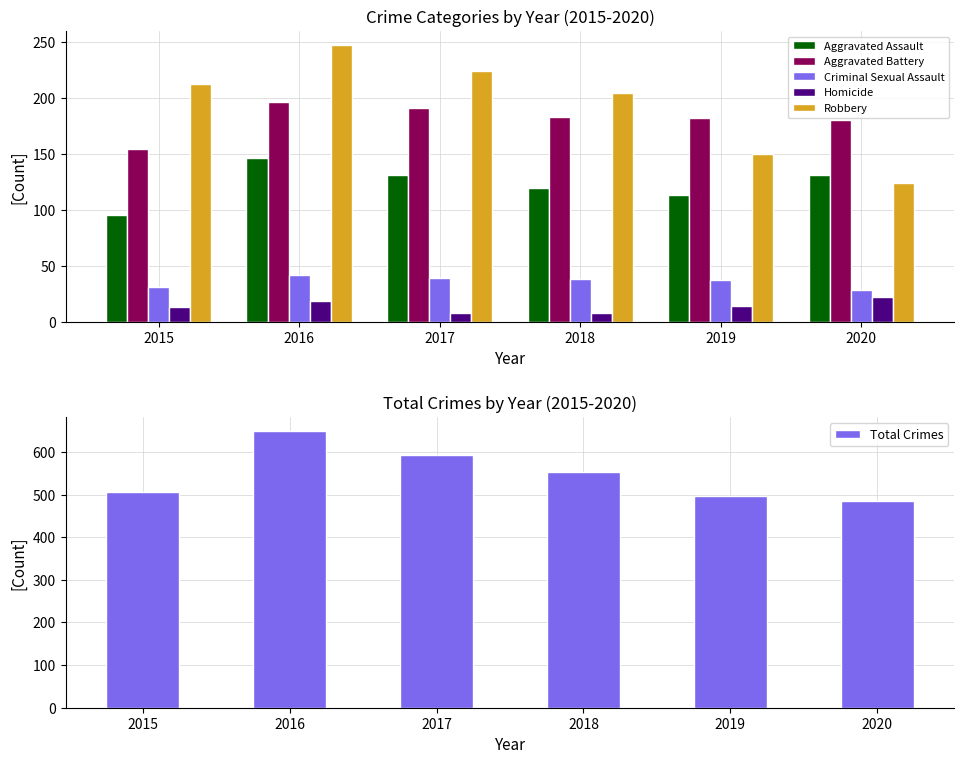

What is the difference between the maximum and second lowest values in the Aggravated Battery series?

16